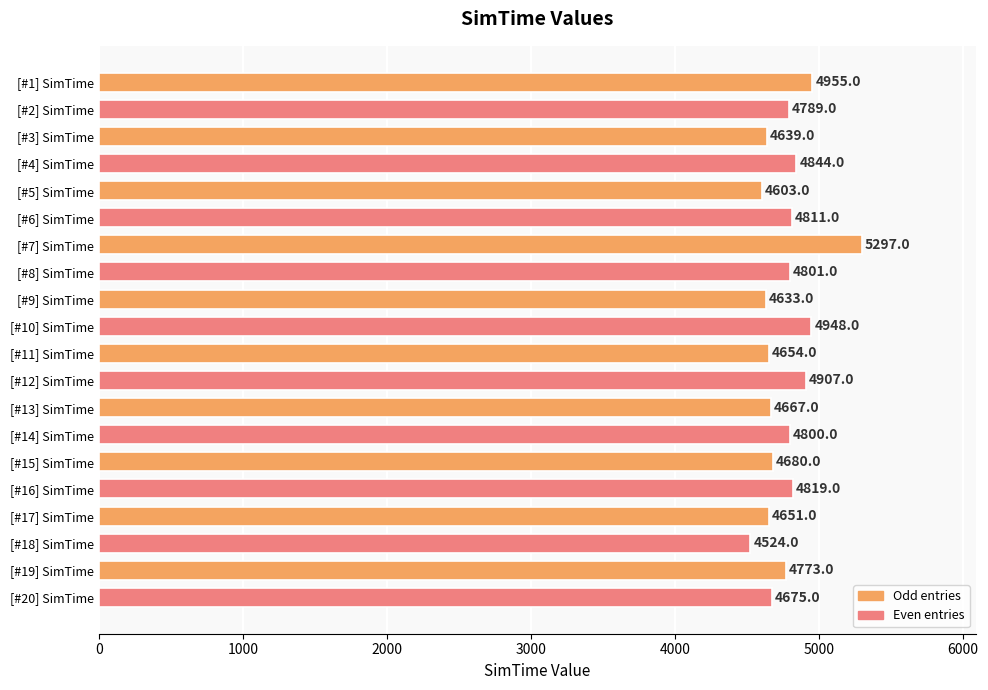

Rank the categories by value from lowest to highest.

[#18] SimTime, [#5] SimTime, [#9] SimTime, [#3] SimTime, [#17] SimTime, [#11] SimTime, [#13] SimTime, [#20] SimTime, [#15] SimTime, [#19] SimTime, [#2] SimTime, [#14] SimTime, [#8] SimTime, [#6] SimTime, [#16] SimTime, [#4] SimTime, [#12] SimTime, [#10] SimTime, [#1] SimTime, [#7] SimTime